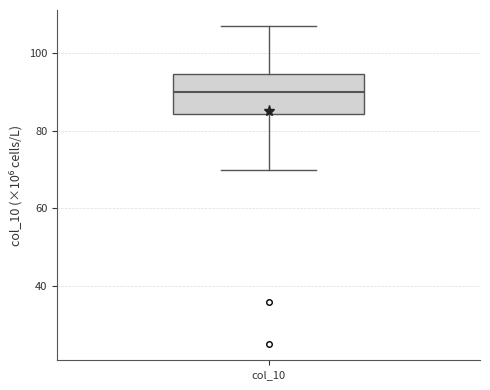

Transcribe this box plot: give where the median line is, the range the box spans, and where the two whiskers end, as read against the y-axis. The values are not printed on the chart, so give them approximately, as read against the axis.

median 90, box 84 to 94, whiskers 70 to 108